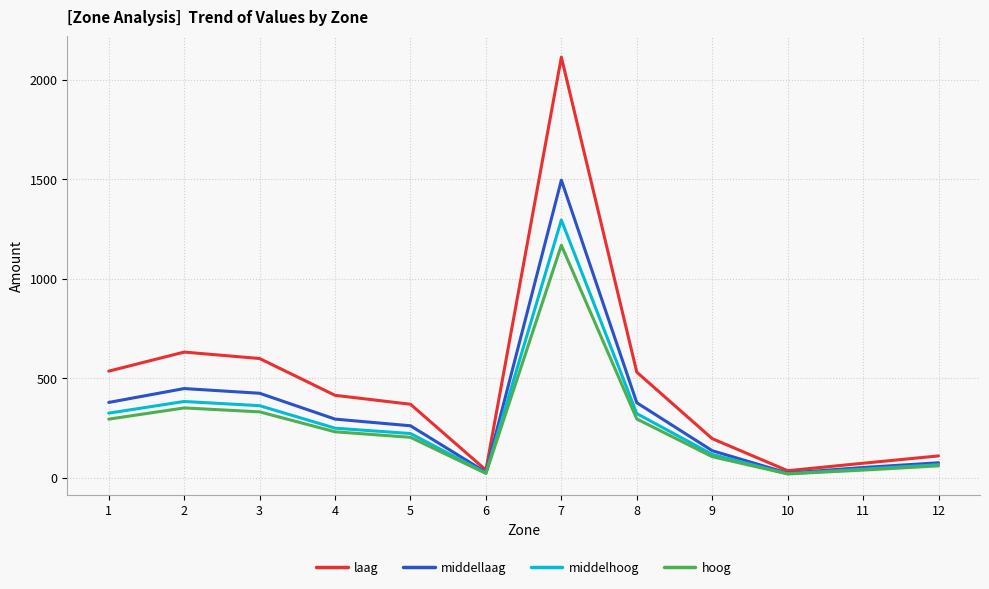

At which category is the sum across all series the highest?

7